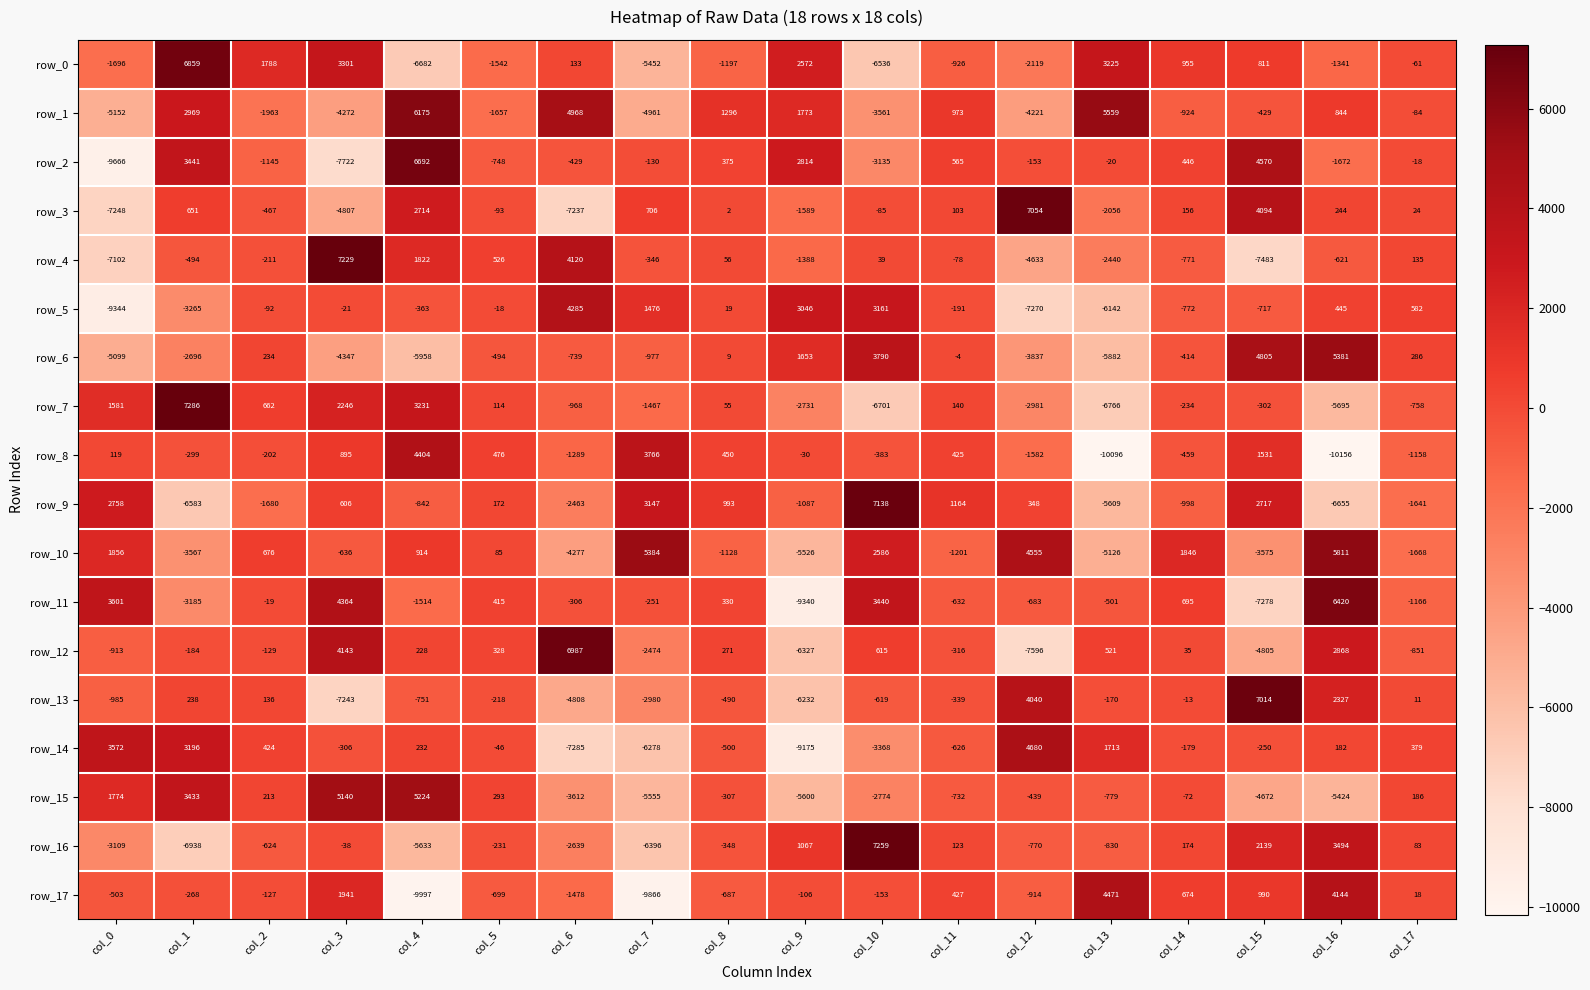

What is the sum of all row_8 values?

-13588